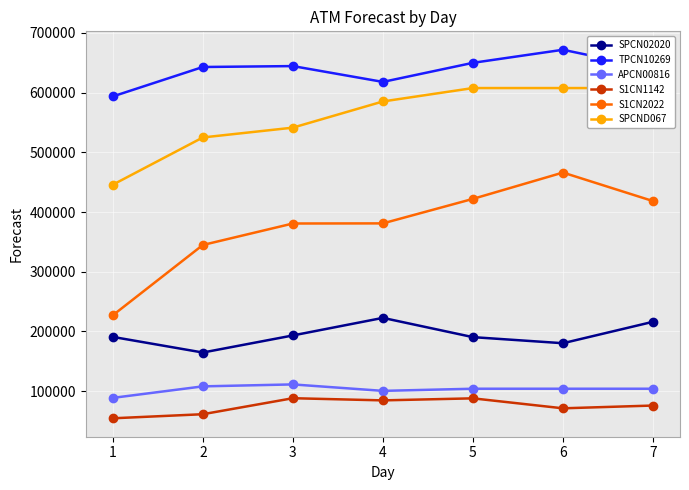

The value of S1CN1142 at 7 is 76028.2. True or false?

True